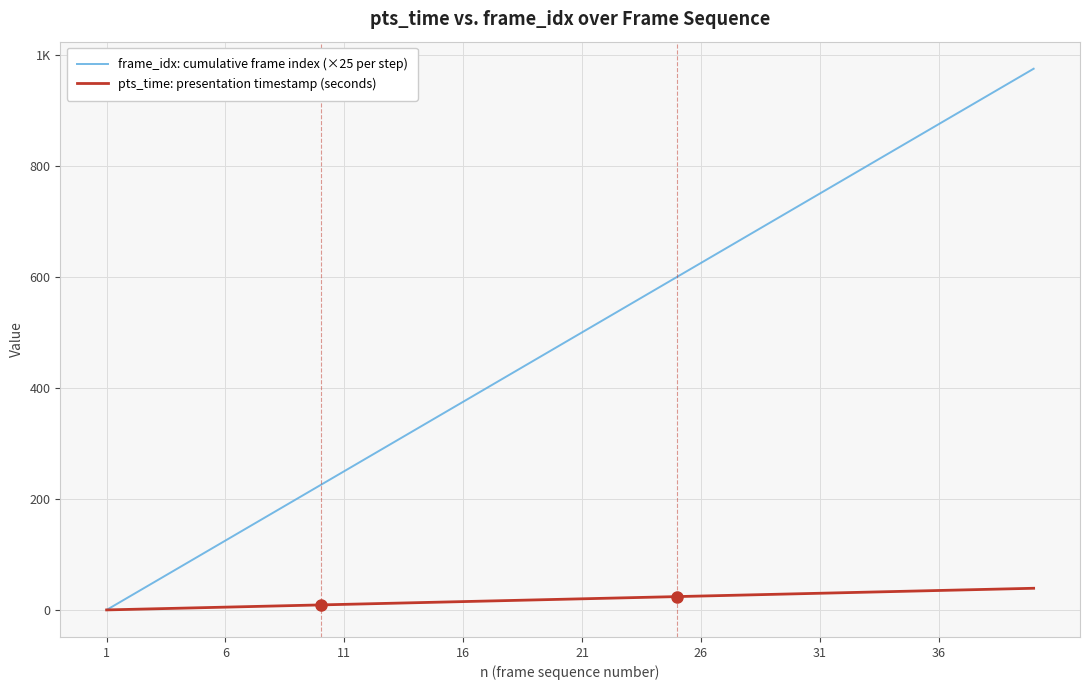

What are all the series names shown in the legend?

frame_idx: cumulative frame index (×25 per step), pts_time: presentation timestamp (seconds)